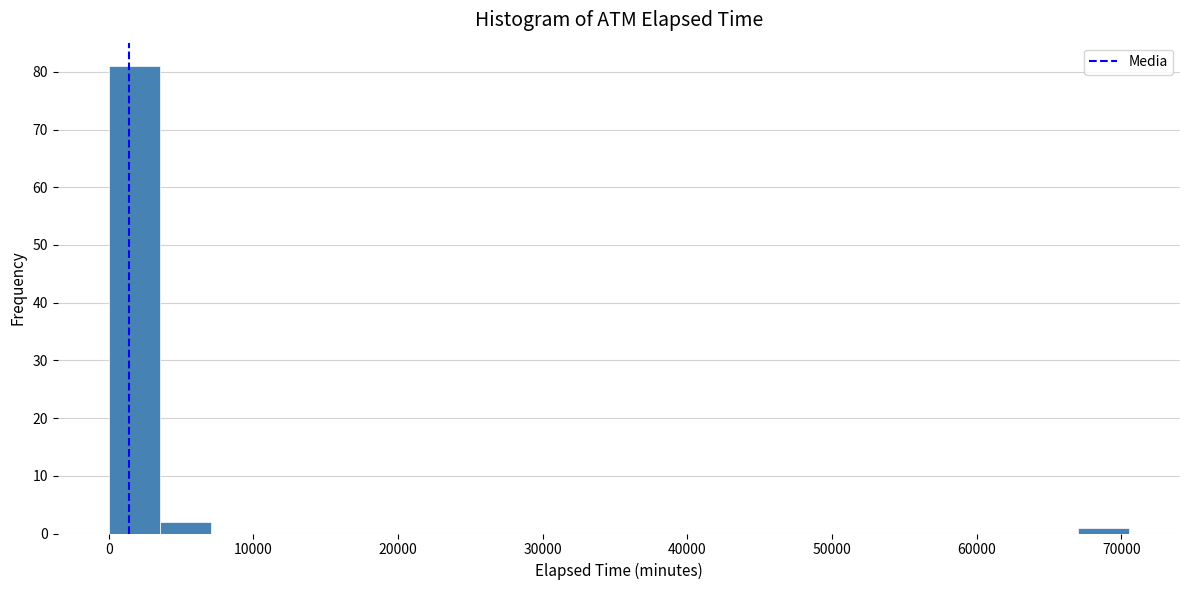

Around what value on the x-axis is the tallest bar? Give the approximate position of its centre, as read against the axis.

2000